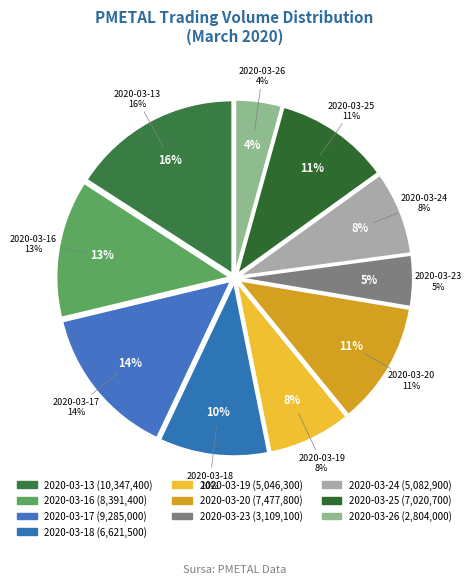

What is the change in value from 2020-03-13 to 2020-03-26?

-7543400